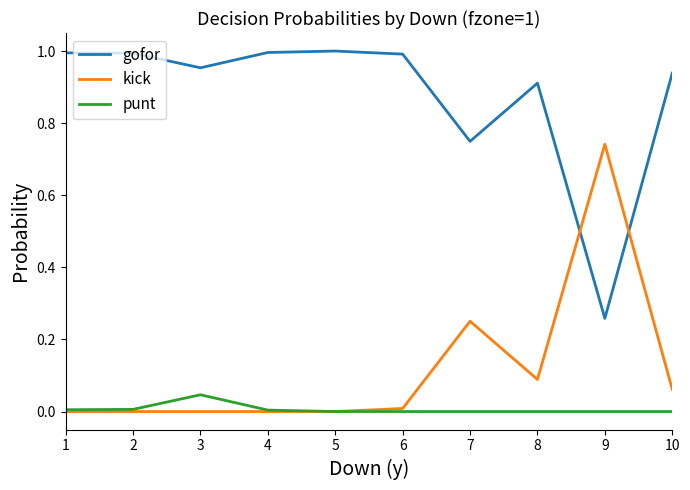

Does the chart have visible grid lines?

No